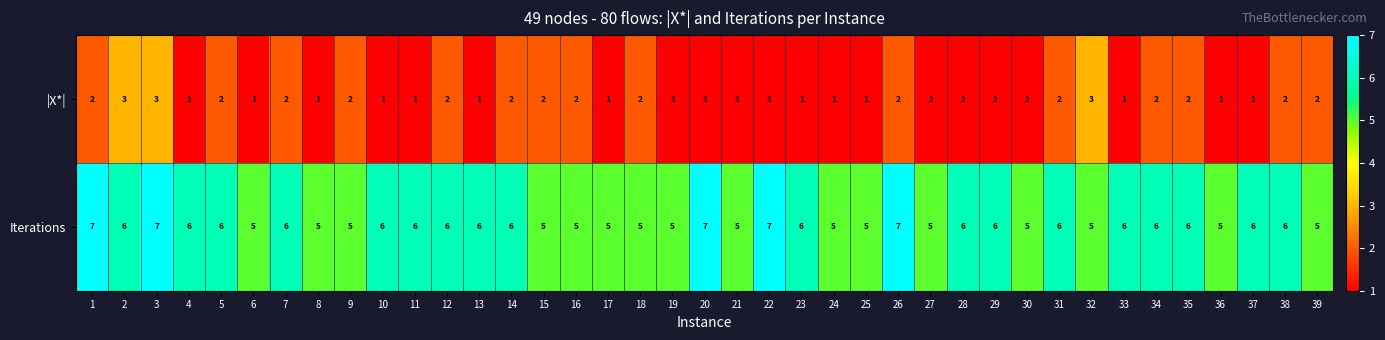

What is the sum of all |X*| values?

60